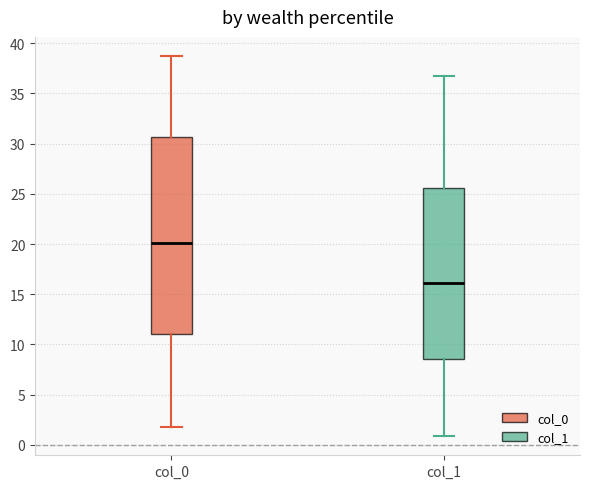

Where does the upper whisker of the box for col_1 end on the y-axis? The values are not printed on the chart, so give them approximately, as read against the axis.

36.5